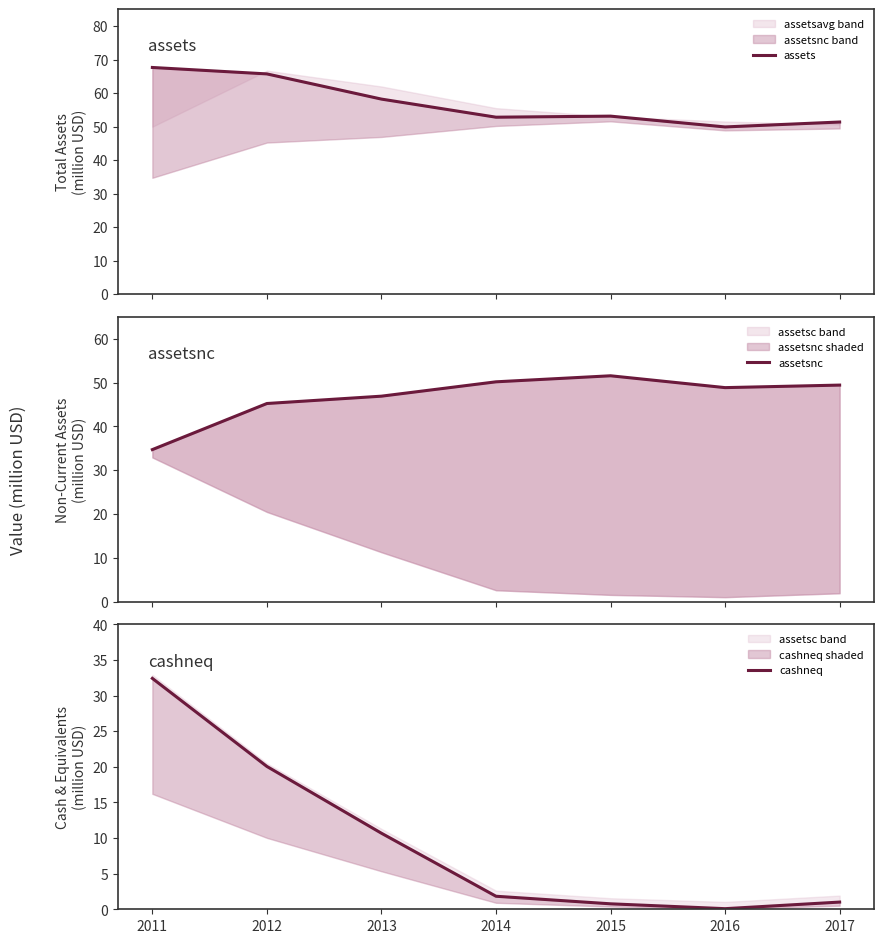

True or false: assetsnc and cashneq cross at least once.

False